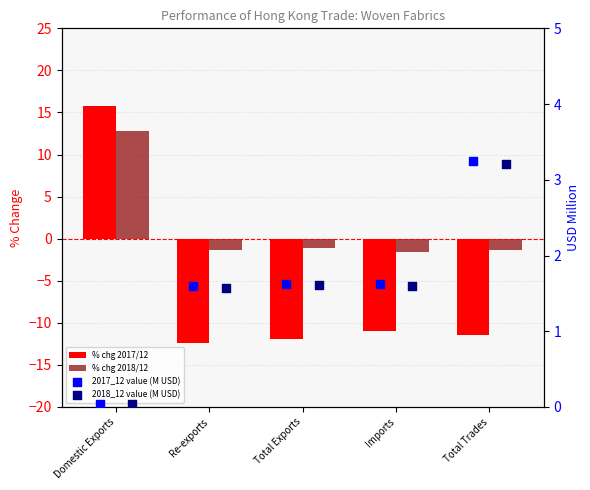

Which series contains the lowest Y value?

% chg 2017/12